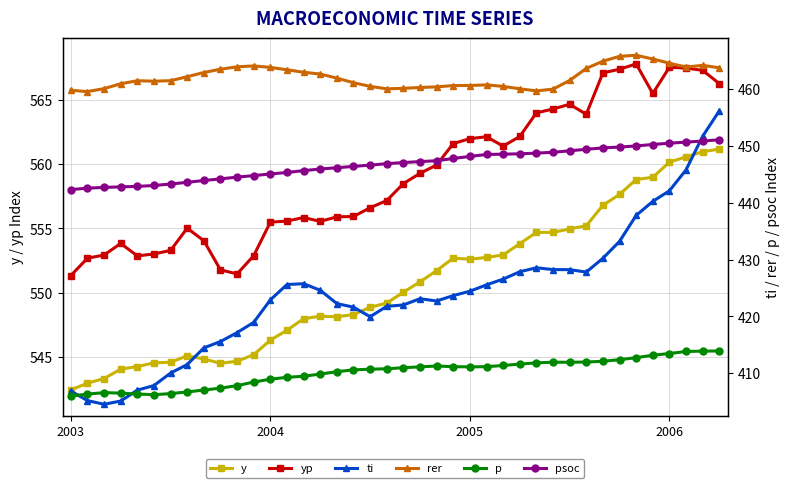

Reading left to right, extract all data points from this chart.

y: 542.4	543.0	543.3	544.0	544.2	544.5	544.6	545.1	544.8	544.5	544.6	545.2	546.3	547.1	548.0	548.2	548.1	548.3	548.9	549.2	550.0	550.8	551.7	552.7	552.6	552.7	552.9	553.8	554.7	554.7	555.0	555.2	556.8	557.6	558.8	559.0	560.2	560.6	561.0	561.2
yp: 551.3	552.7	552.9	553.8	552.9	553.0	553.3	555.0	554.0	551.8	551.5	552.9	555.5	555.6	555.9	555.5	555.9	555.9	556.6	557.2	558.5	559.3	559.9	561.6	562.0	562.1	561.4	562.2	564.0	564.3	564.7	563.9	567.1	567.4	567.8	565.5	567.5	567.5	567.3	566.3
ti: 406.9	405.2	404.5	405.1	407.0	407.8	410.0	411.5	414.5	415.6	417.2	419.0	422.9	425.6	425.8	424.6	422.3	421.6	420.0	421.8	422.0	423.1	422.7	423.7	424.4	425.6	426.6	427.9	428.6	428.3	428.2	427.8	430.2	433.2	437.8	440.3	442.1	445.8	451.7	456.2
rer: 459.8	459.6	460.1	461.0	461.5	461.4	461.5	462.2	463.0	463.6	464.0	464.1	463.9	463.4	463.0	462.7	462.0	461.2	460.5	460.1	460.2	460.3	460.4	460.7	460.7	460.8	460.5	460.1	459.7	460.0	461.6	463.7	465.0	465.8	466.0	465.4	464.6	463.9	464.2	463.8
p: 406.0	406.3	406.6	406.5	406.4	406.2	406.4	406.7	407.1	407.4	407.8	408.5	408.9	409.3	409.5	409.9	410.3	410.6	410.7	410.8	411.0	411.1	411.3	411.2	411.1	411.2	411.4	411.6	411.8	411.9	411.9	412.0	412.1	412.4	412.8	413.2	413.5	413.8	413.9	413.9
psoc: 442.4	442.6	442.7	442.8	442.9	443.1	443.3	443.6	443.9	444.2	444.6	444.8	445.1	445.4	445.7	446.0	446.2	446.4	446.7	446.9	447.1	447.3	447.4	447.8	448.2	448.5	448.6	448.6	448.8	448.9	449.2	449.4	449.7	449.8	450.0	450.3	450.5	450.7	450.9	451.1